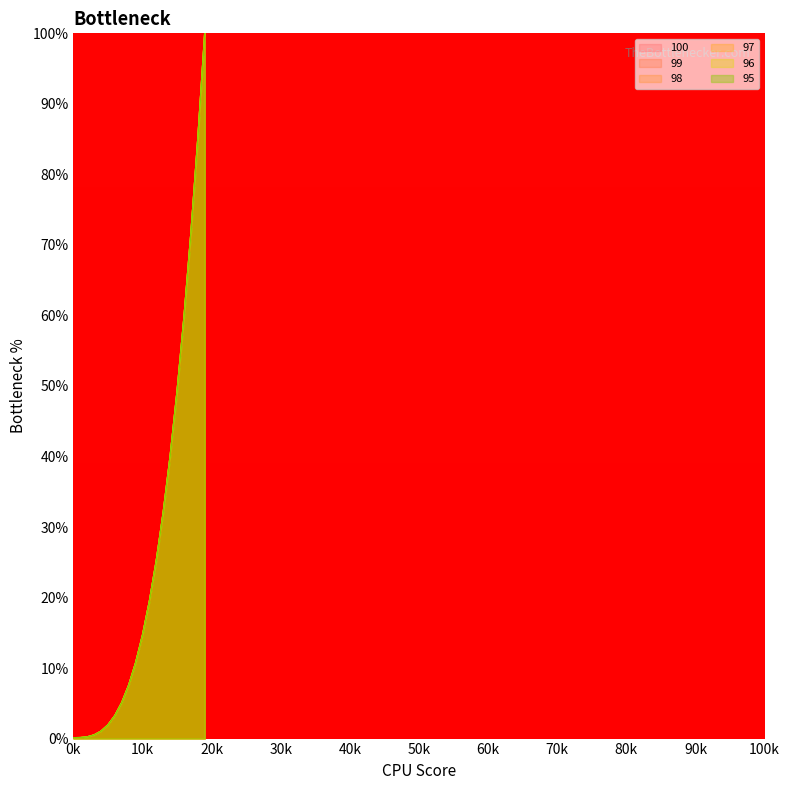

At which label is 97 closest to 50?

15